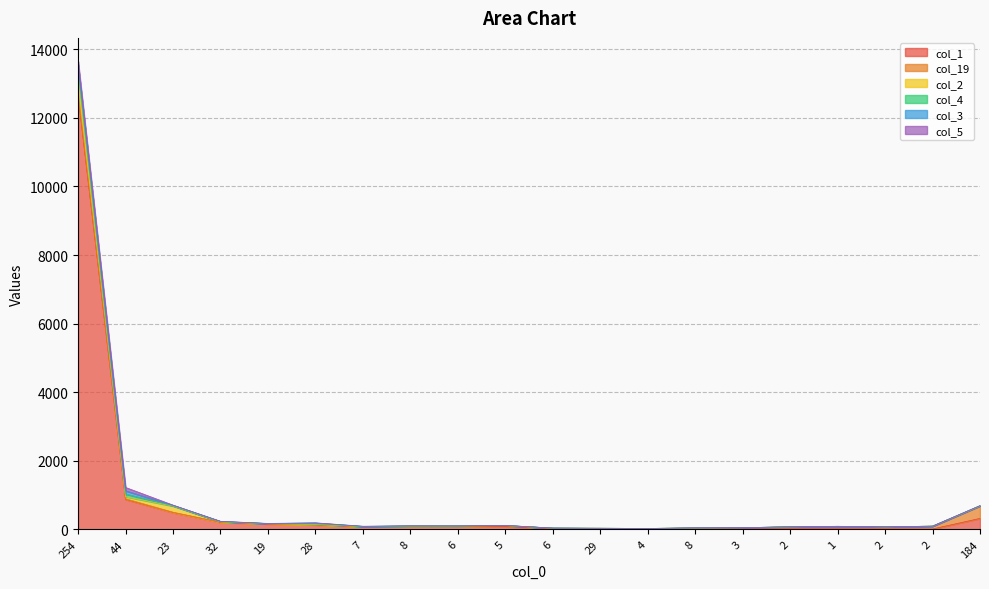

Which has a higher value, 4 or 2?

4